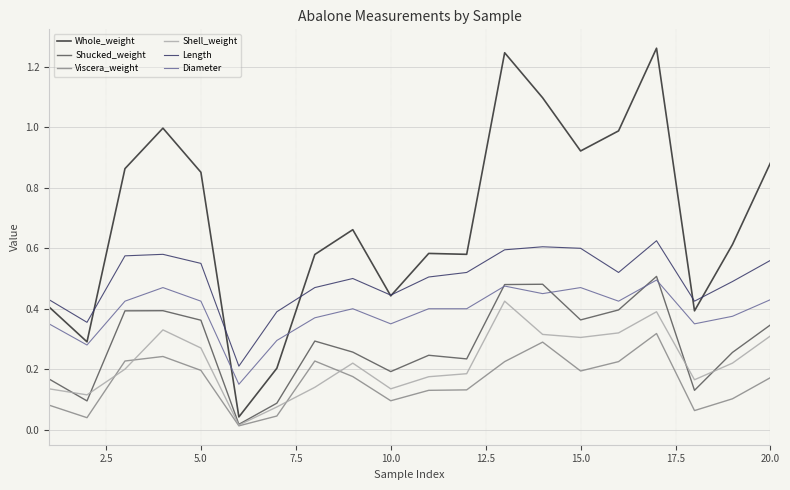

Which series has the largest total across all categories?

Whole_weight